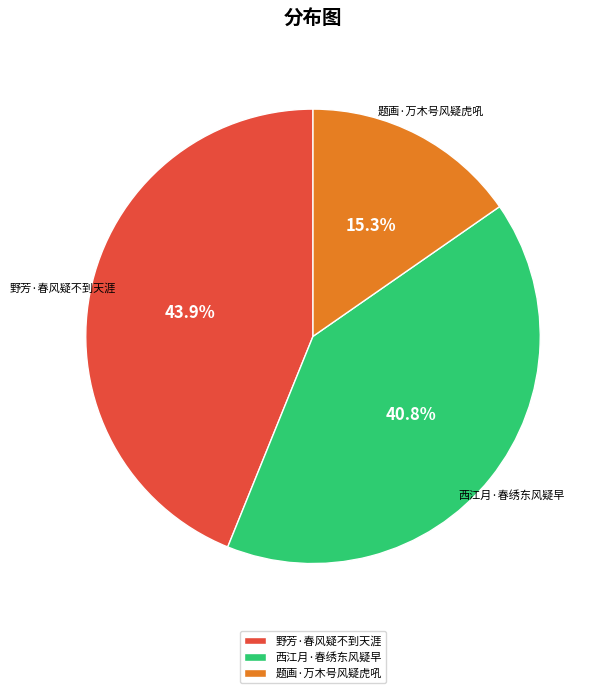

True or false: 题画·万木号风疑虎吼 accounts for 15% of the total.

True